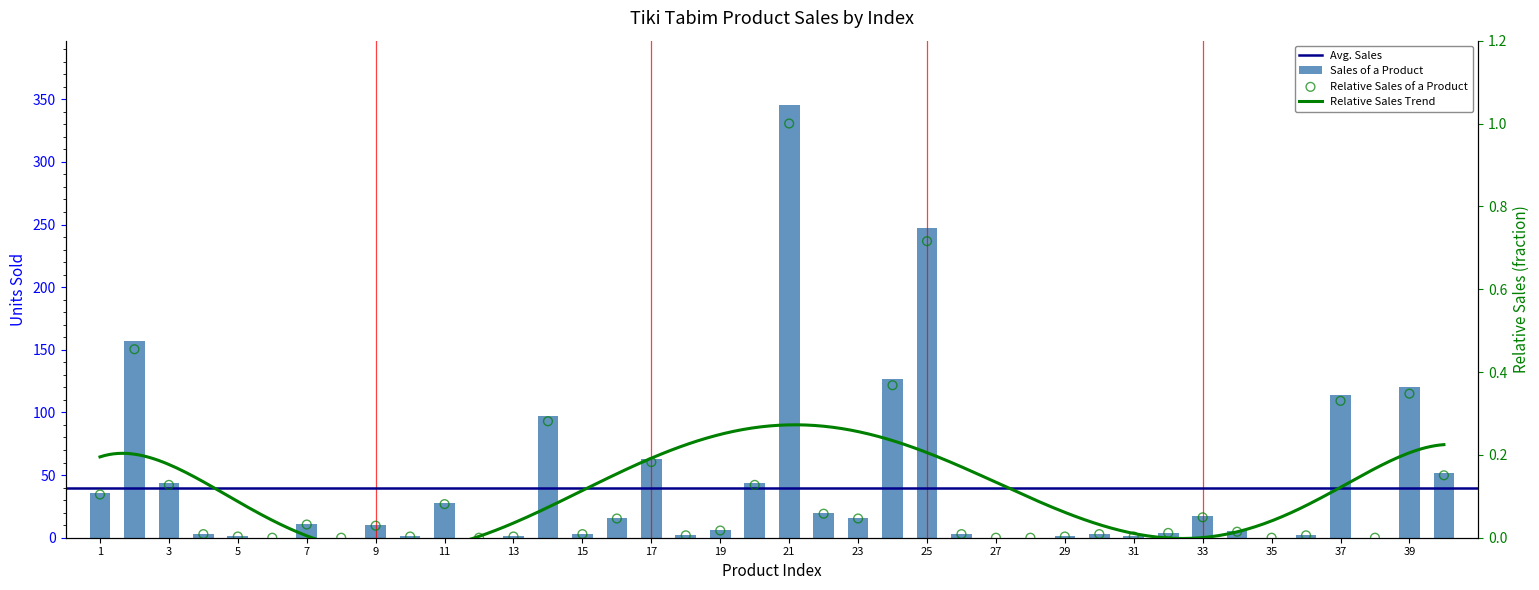

Between 3 and 21, which is larger?

21